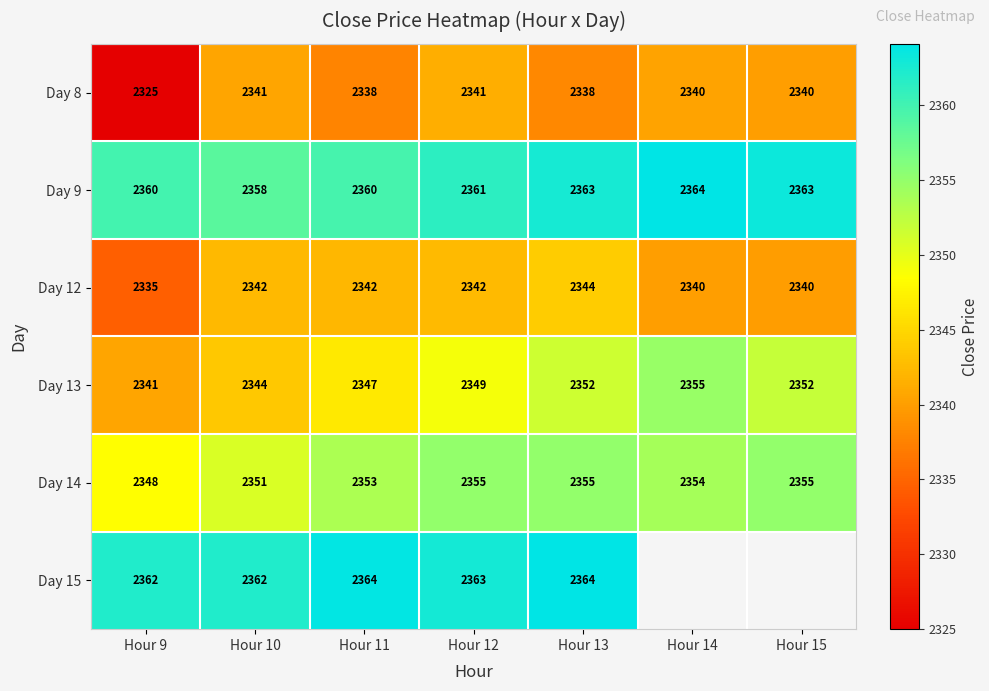

At which label does Day 14 first exceed 2354?

Hour 12